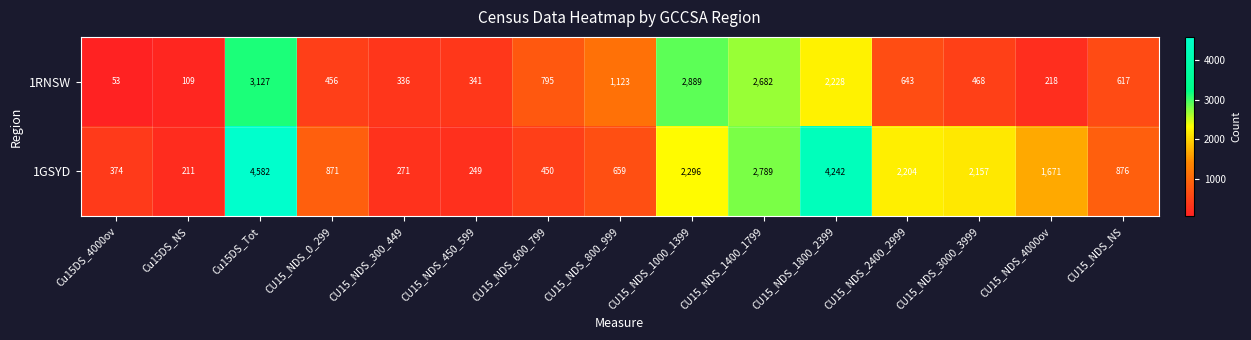

How many distinct data groups are displayed?

2